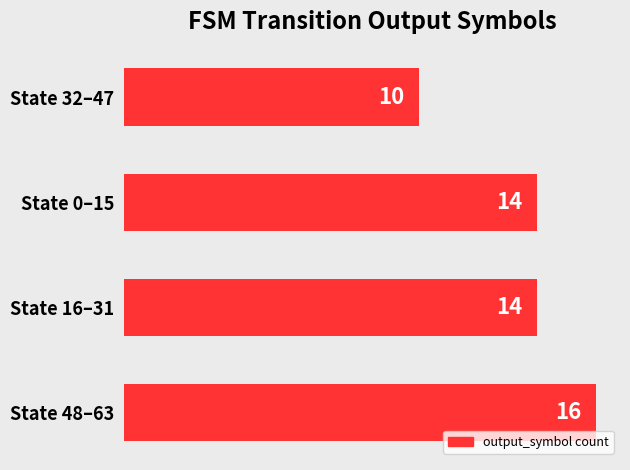

Reading bottom to top, list all the values displayed in this chart.

16	14	14	10